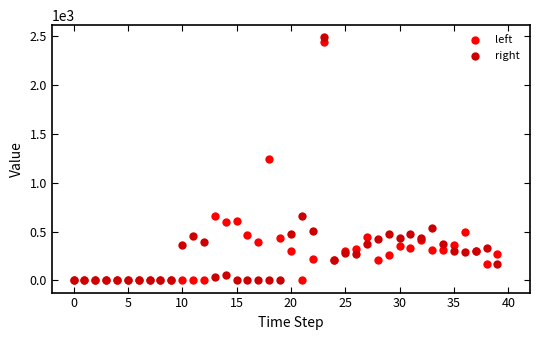

What are all the series names shown in the legend?

left, right